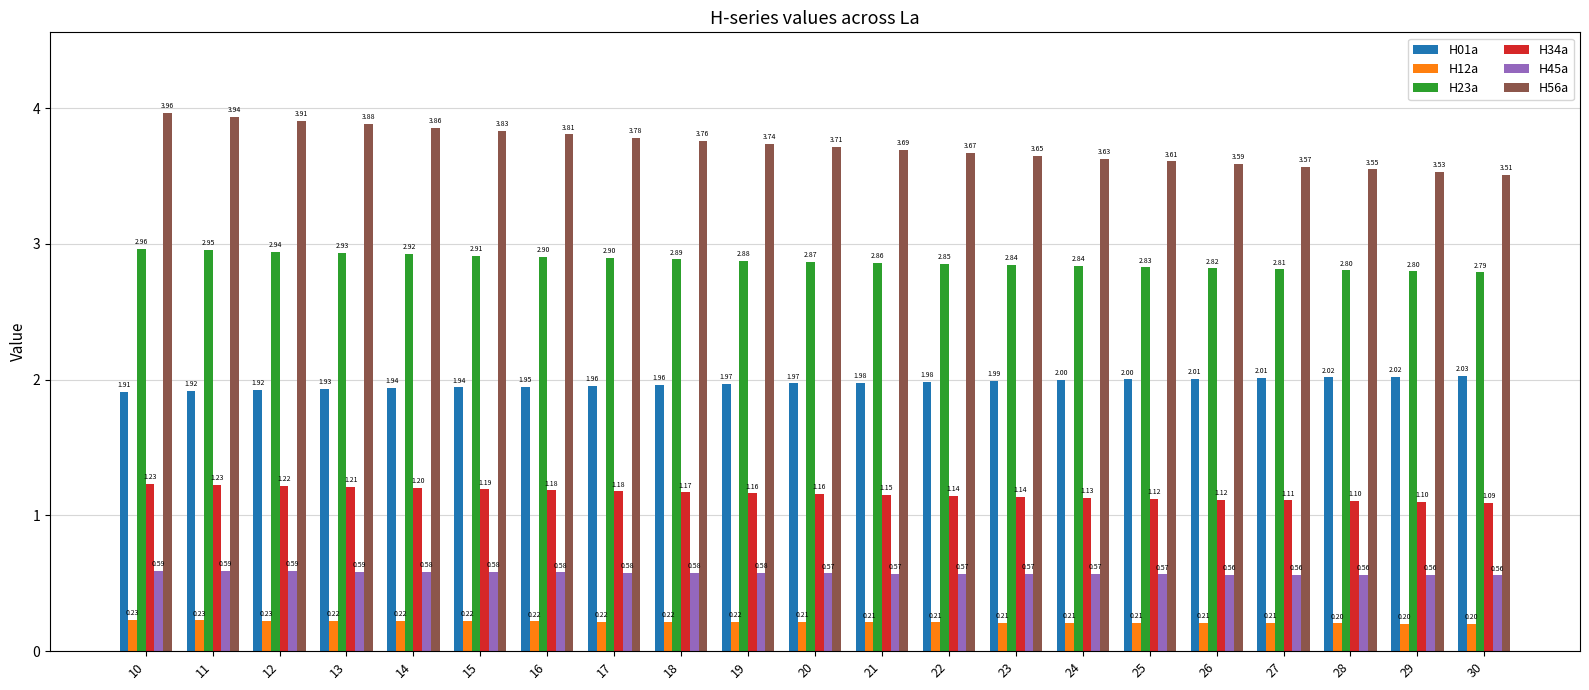

Which series changed the most between 11 and 23?

H56a